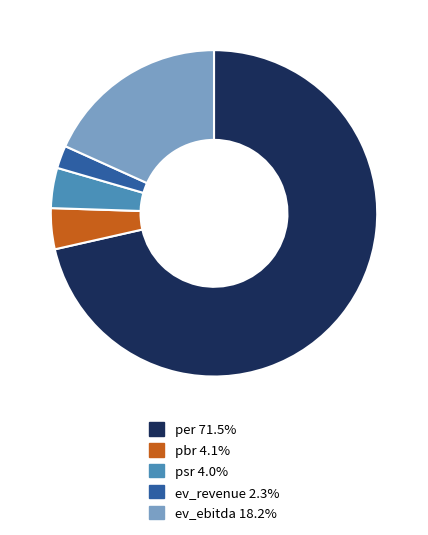

Which slice is the largest?

per